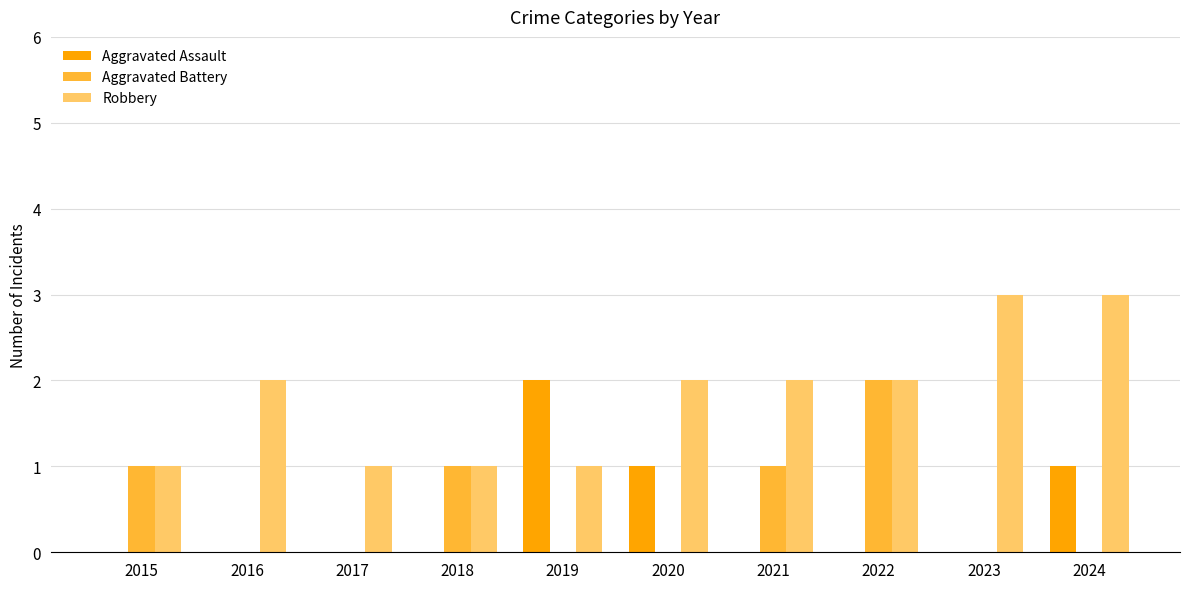

What is the sum of all Robbery values?

18